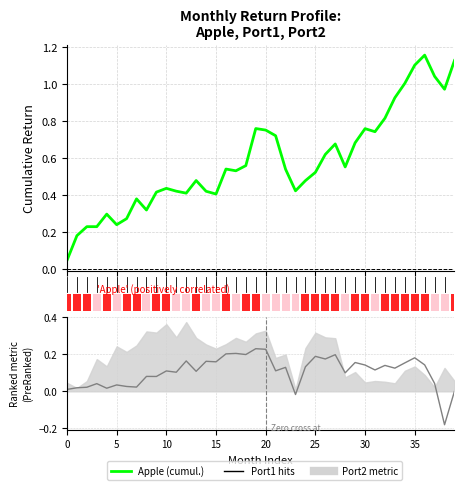

What is the value of the Port2 (cumulative) bar at the 30th from the left?

0.2